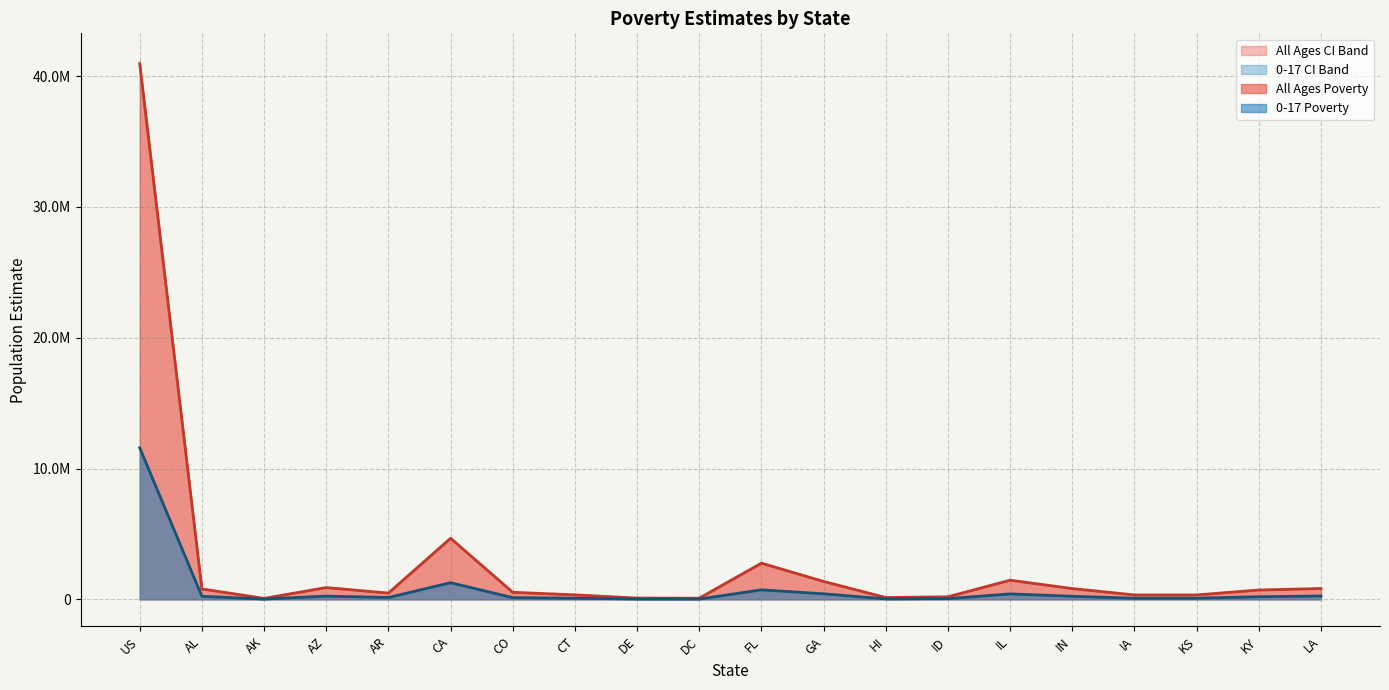

What is the label of the 8th point from the left?

CT